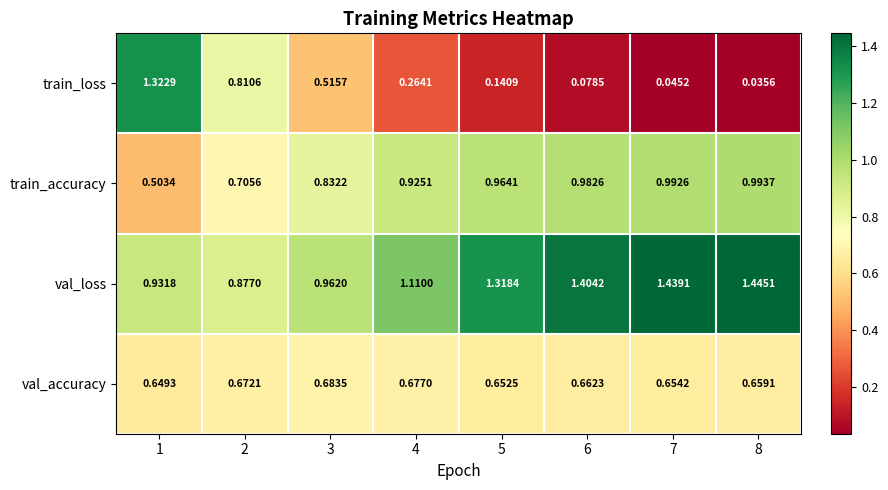

List the series in order of their overall mean, lowest first.

train_loss, val_accuracy, train_accuracy, val_loss